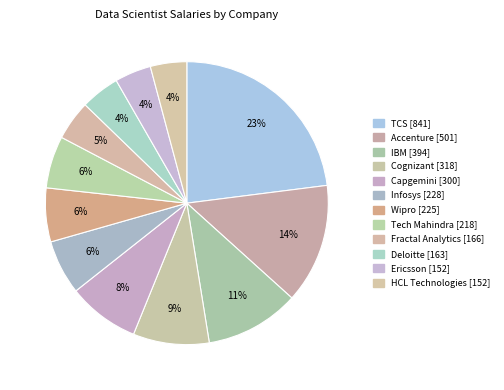

To the nearest percent, what is the difference between the Wipro and IBM slice percentages?

5%